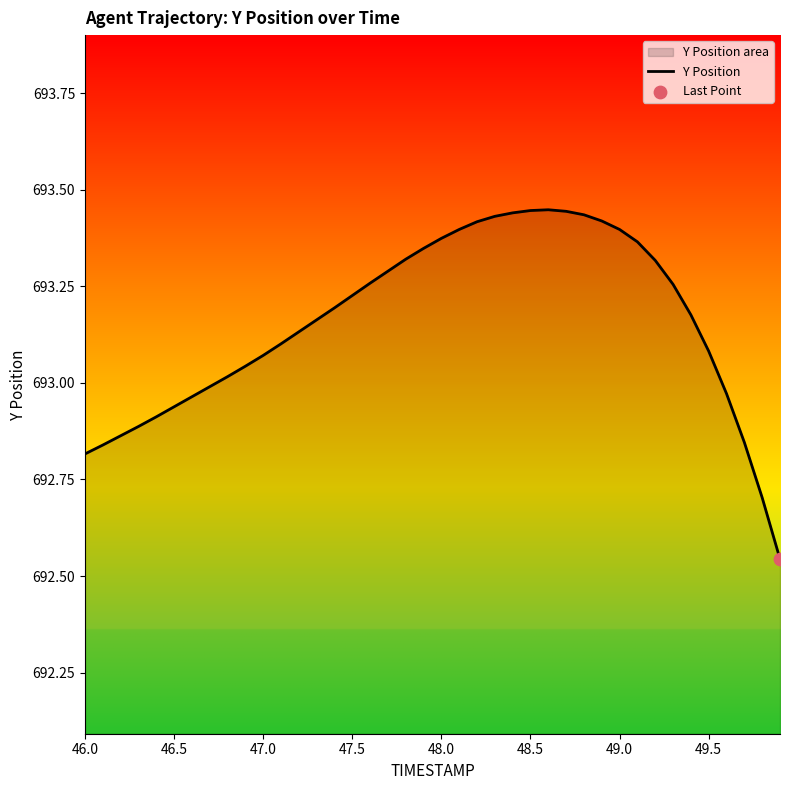

True or false: the data shows 180.6 at 48.0.

False